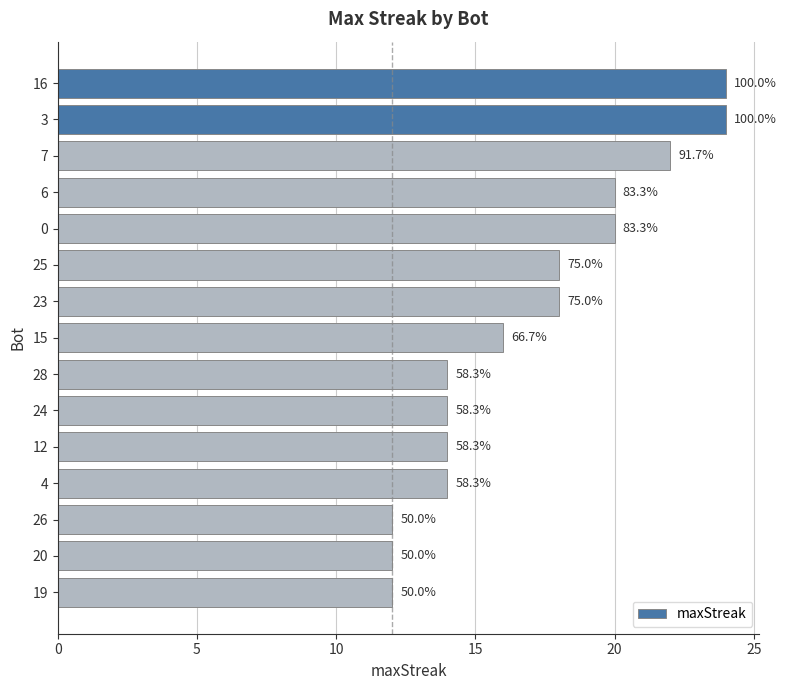

What is the sum of all values?

254